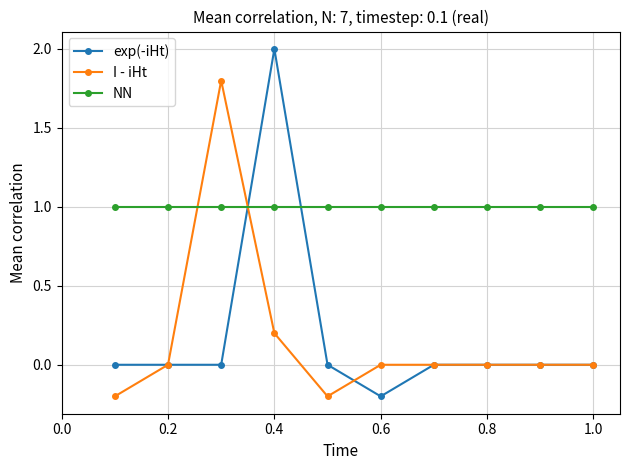

What is the value of the NN point at the 5th from the left?

1.0